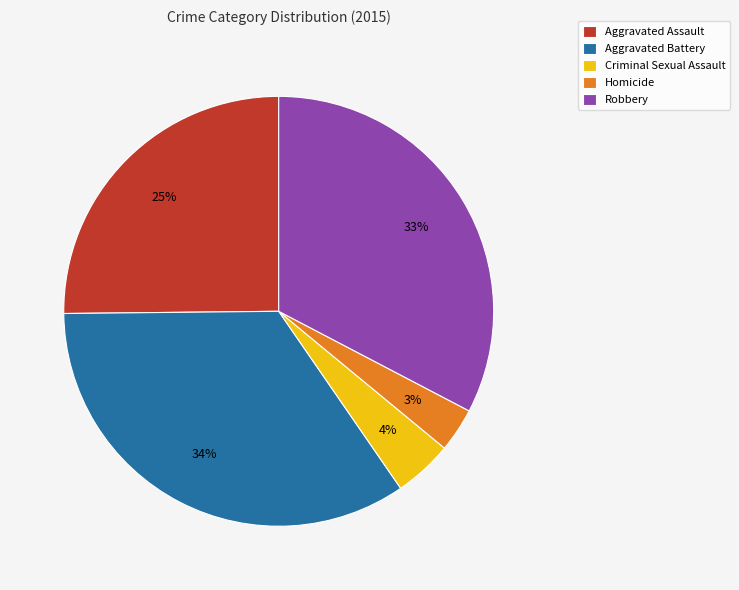

Count the number of slices in the pie.

5